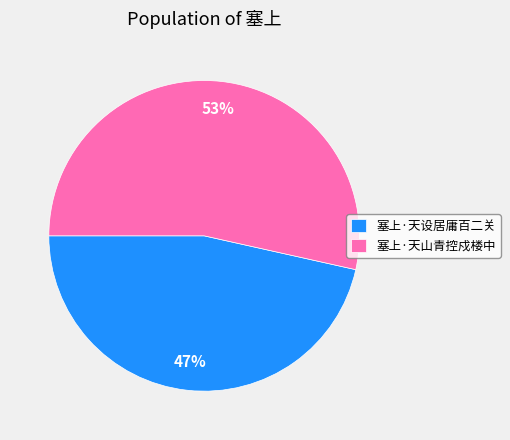

Is the sum of 塞上·天山青控戍楼中 and 塞上·天设居庸百二关 greater than half?

Yes